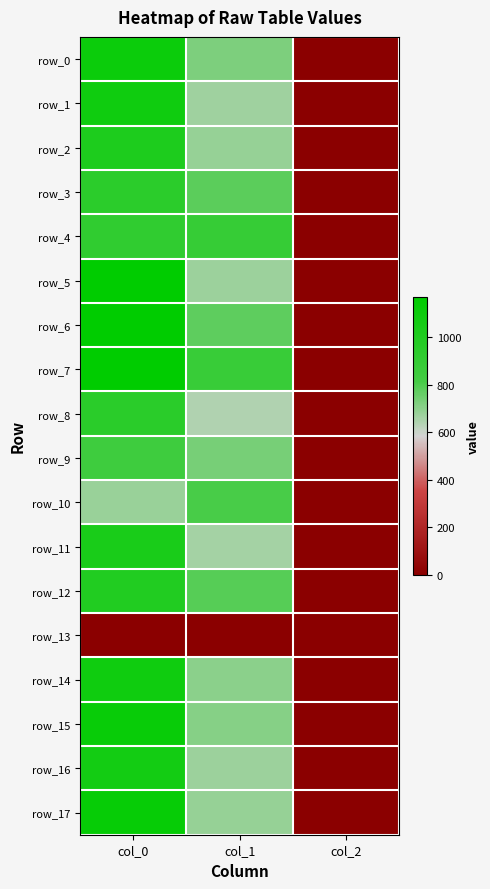

The row_4 series shows 2.0 at col_2. True or false?

True